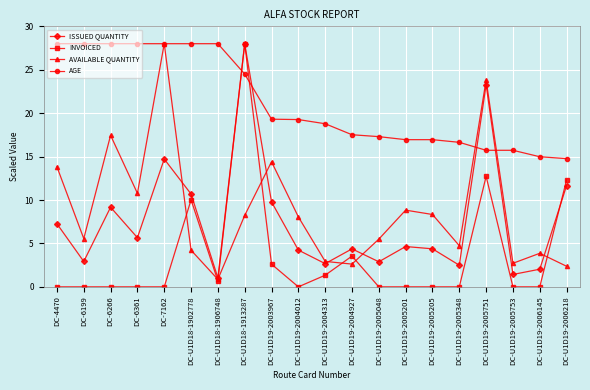

What are all the series names shown in the legend?

ISSUED QUANTITY, INVOICED, AVAILABLE QUANTITY, AGE